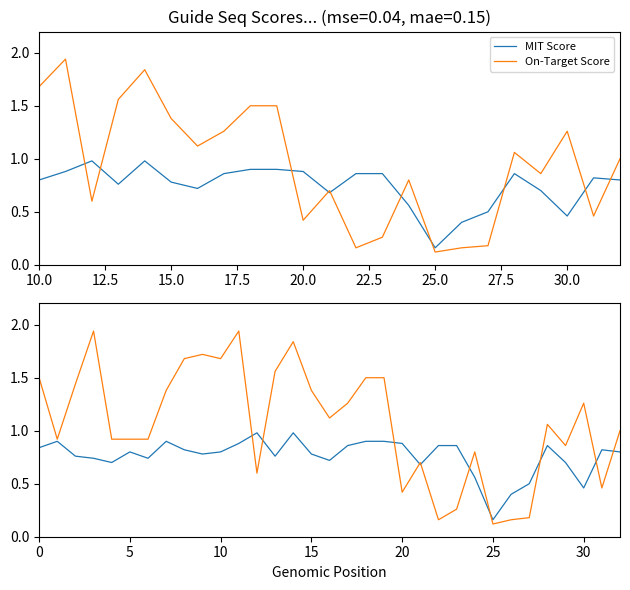

Between 11 and 25, which series saw the biggest shift?

On-Target Score